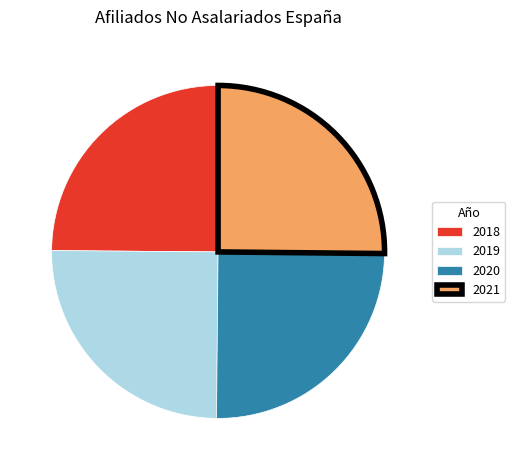

Count the number of slices in the pie.

4